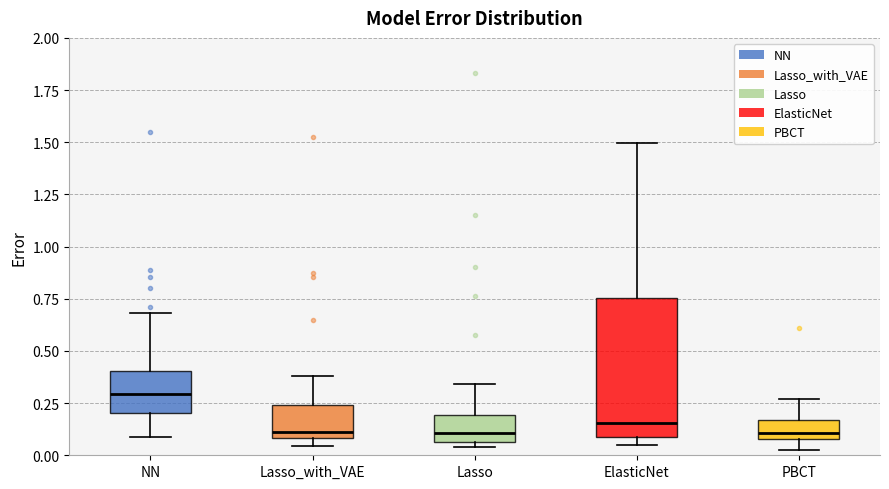

Reading left to right, read every box against the y-axis: the position of its median line, the range the box covers, and the ends of its whiskers. The values are not printed on the chart, so give them approximately, as read against the axis.

NN: median 0.30, box 0.20 to 0.40, whiskers 0.10 to 0.70
Lasso_with_VAE: median 0.10 (just above the box's lower edge), box 0.10 to 0.25, whiskers 0.05 to 0.40
Lasso: median 0.10, box 0.05 to 0.20, whiskers 0.05 (just below the box's lower edge) to 0.35
ElasticNet: median 0.15, box 0.10 to 0.75, whiskers 0.05 to 1.50
PBCT: median 0.10 (just above the box's lower edge), box 0.10 to 0.15, whiskers 0.00 to 0.25